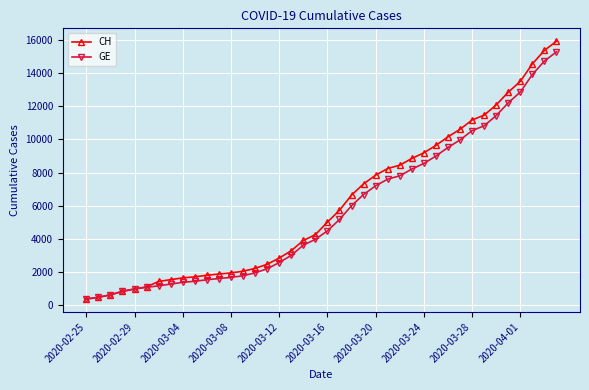

What is the maximum value shown in the chart?

15926